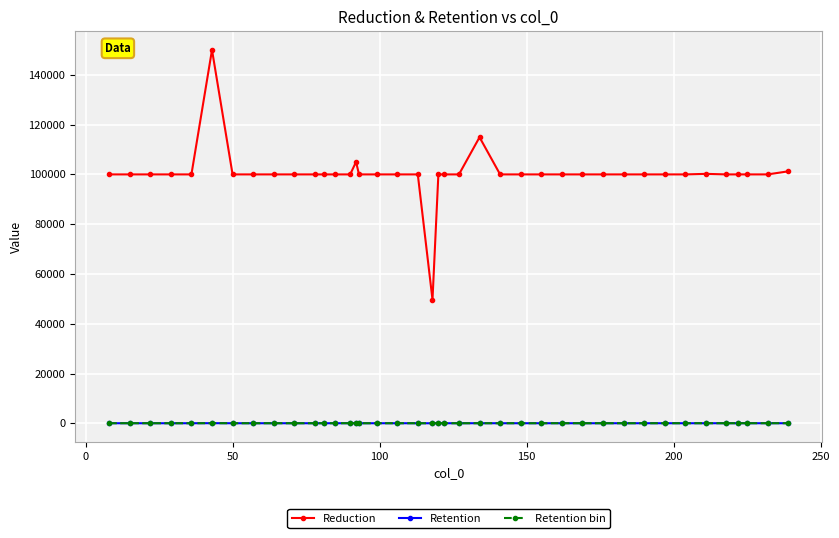

What is the highest value of the Retention bin series?

75.0